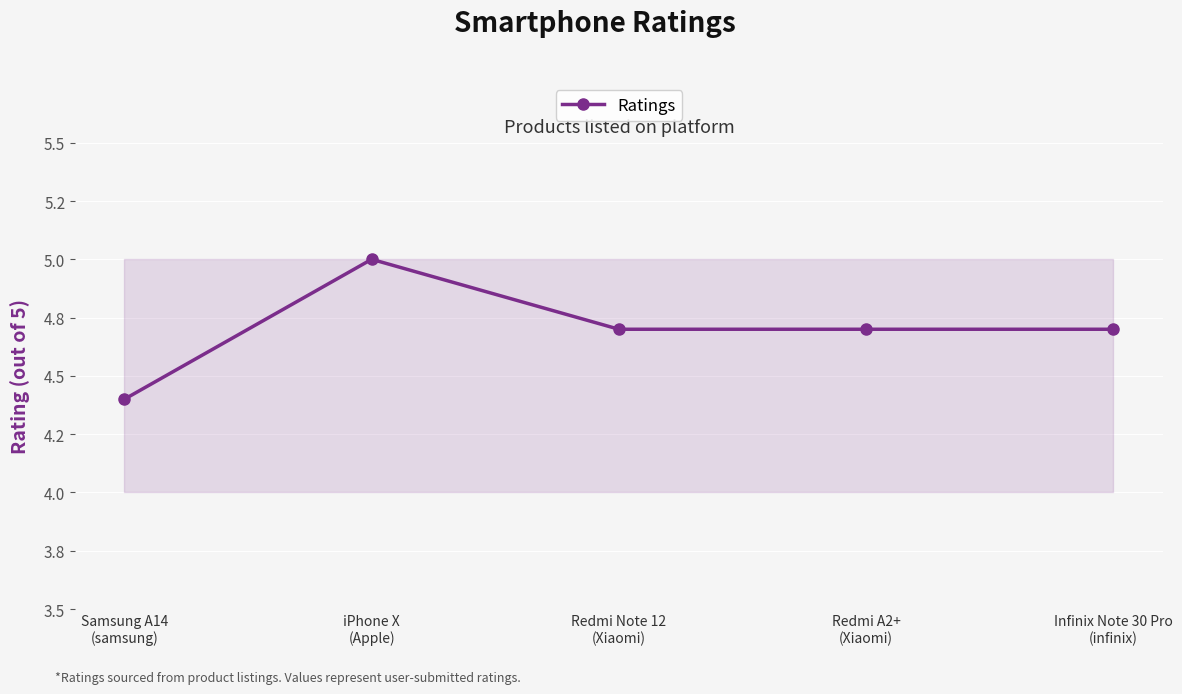

Reading right to left, what are all the values shown in this chart?

4.7	4.7	4.7	5.0	4.4